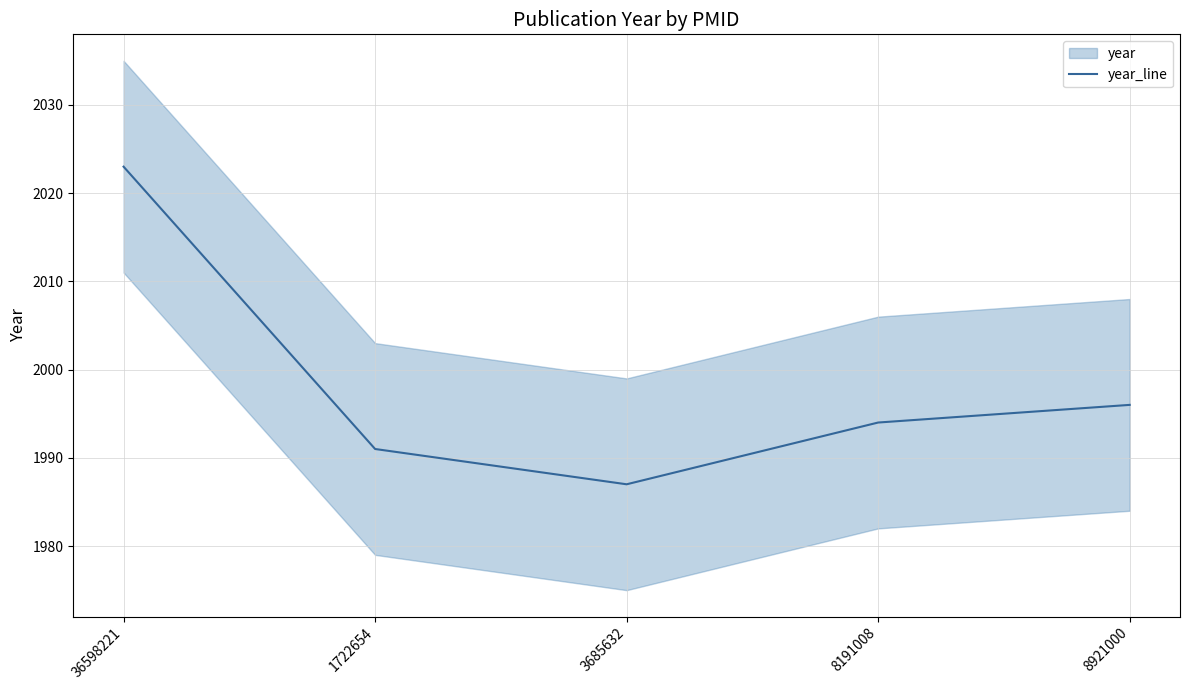

Reading left to right, transcribe all the data shown in this chart.

36598221=2023	1722654=1991	3685632=1987	8191008=1994	8921000=1996